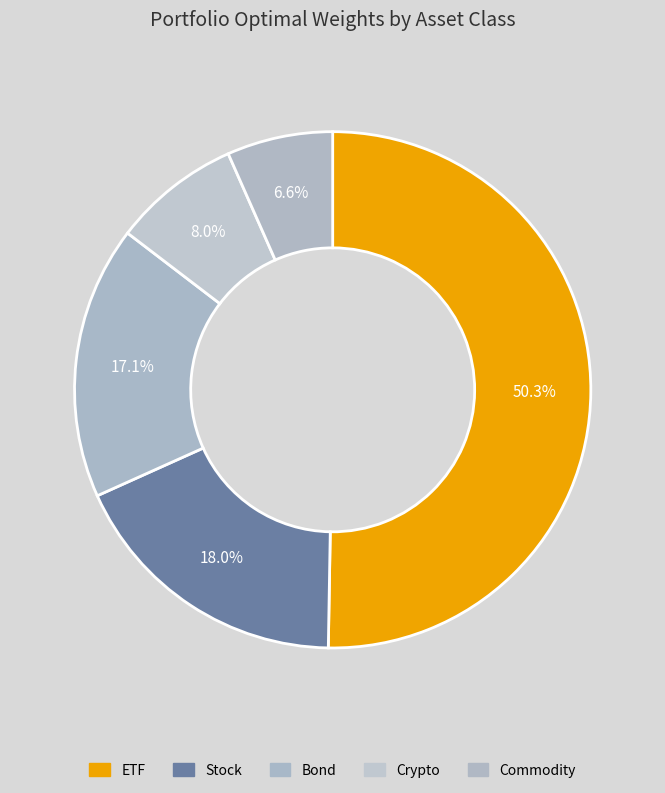

The Commodity slice represents 13% of the pie. True or false?

False